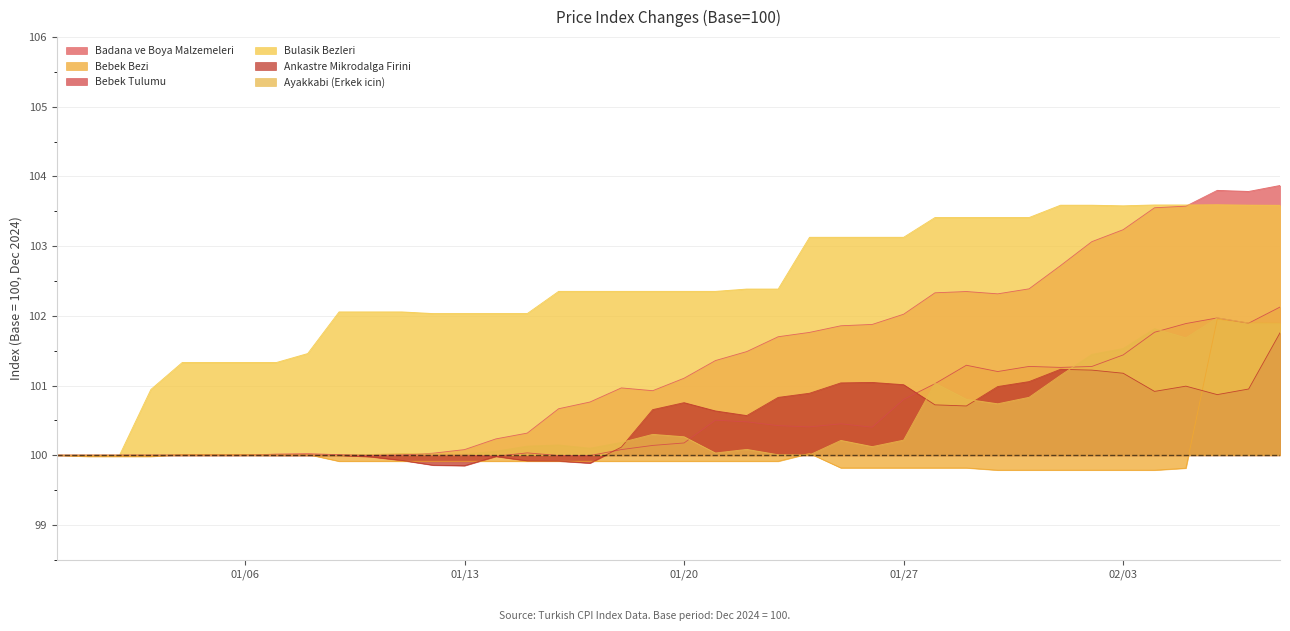

At which category is the sum across all series the highest?

2025-02-08